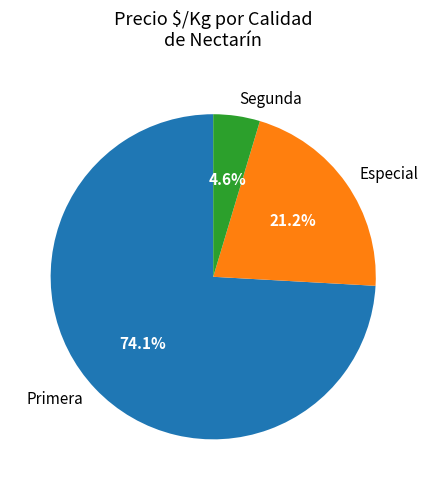

Combined, what portion of the pie is Especial and Primera?

95.4%